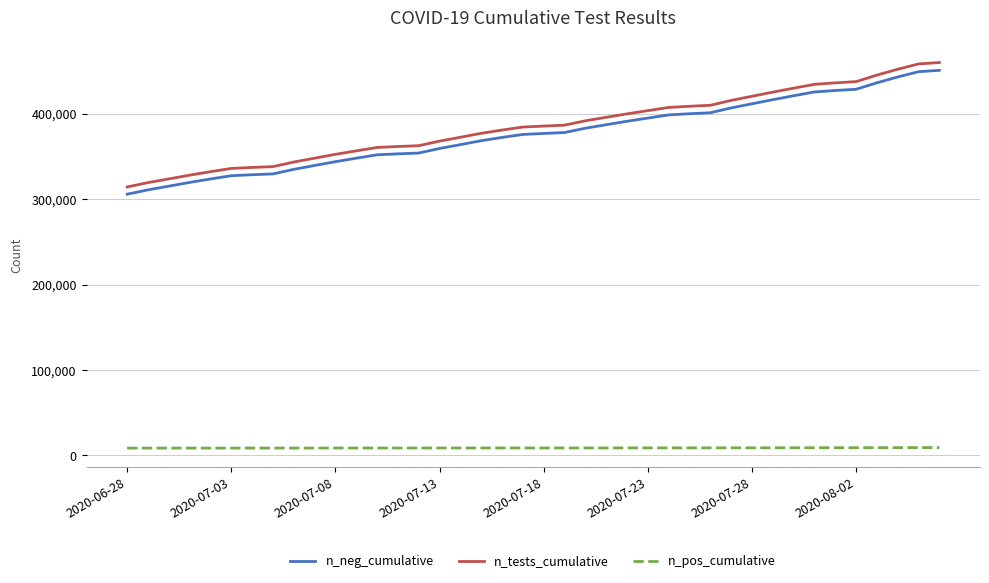

True or false: n_neg_cumulative and n_tests_cumulative intersect in this chart.

False